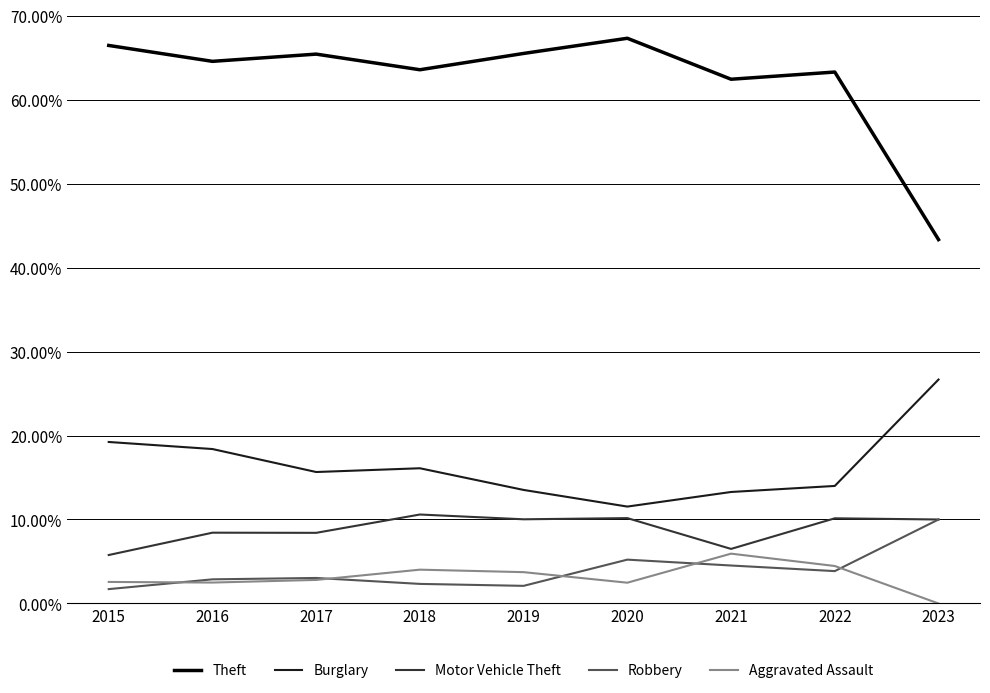

What are all the series names shown in the legend?

Theft, Burglary, Motor Vehicle Theft, Robbery, Aggravated Assault